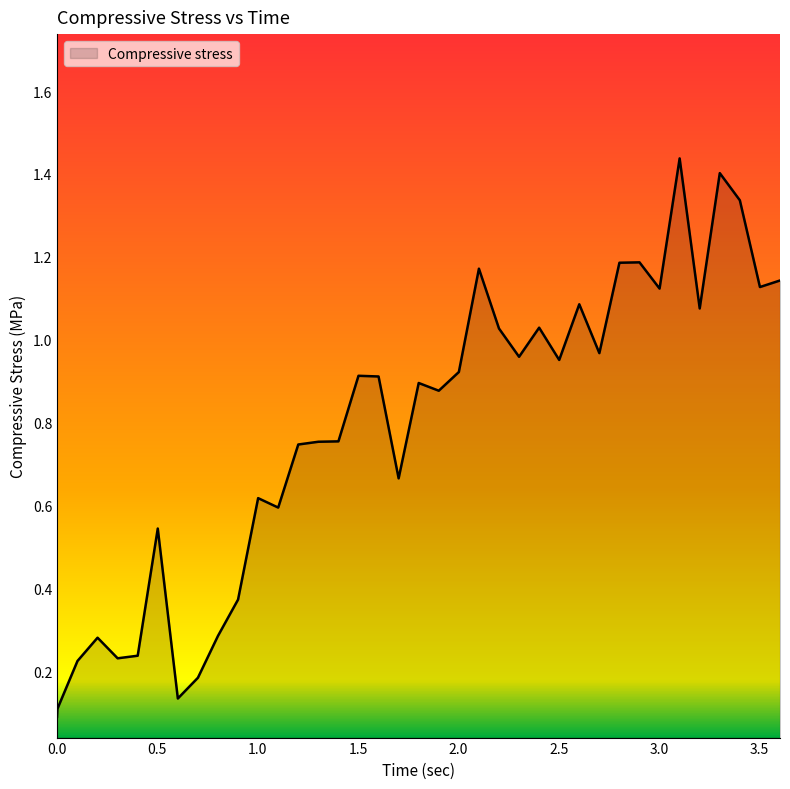

What is the label of the 11th point from the right?

2.602